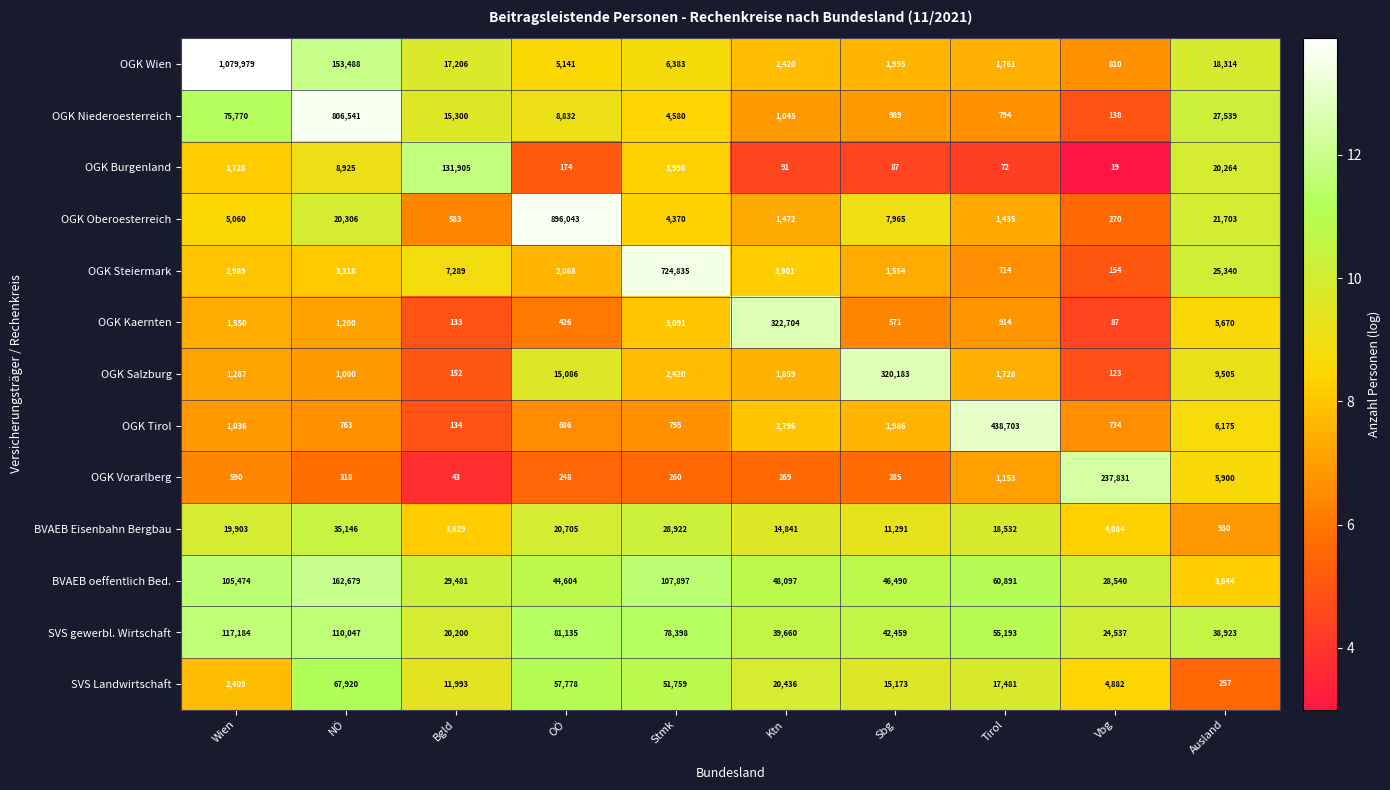

Is it true that OGK Wien equals 153488 at NÖ?

True